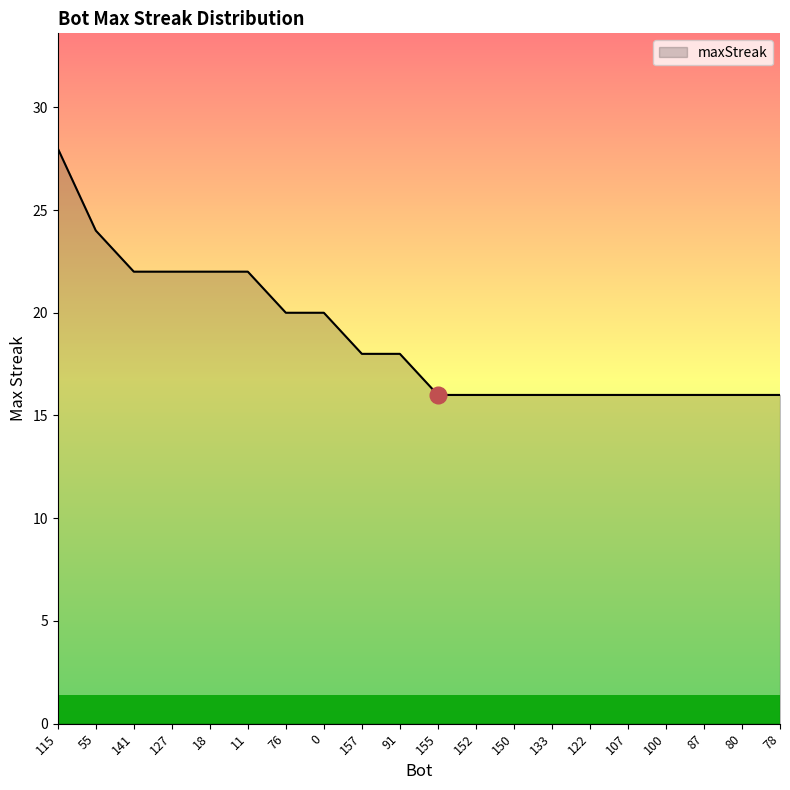

What is the ratio of the value at 107 to the value at 11?

0.7